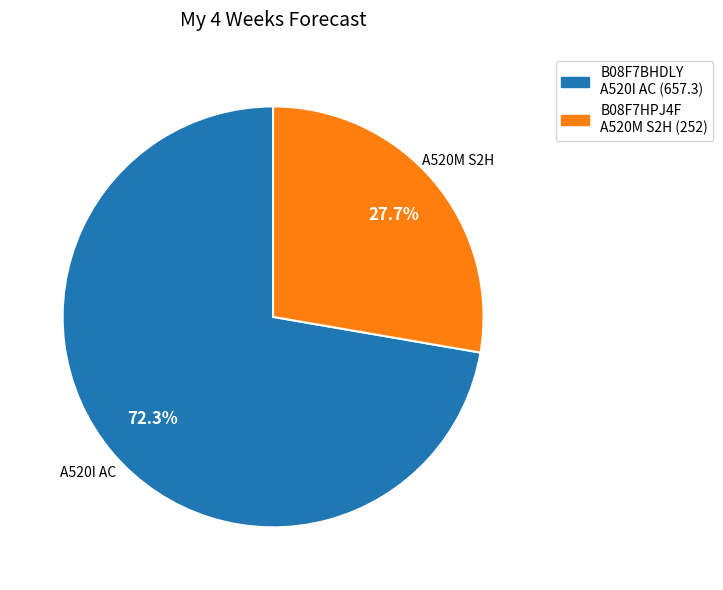

Between B08F7BHDLY A520I AC (657.3) and B08F7HPJ4F A520M S2H (252), which is larger?

B08F7BHDLY A520I AC (657.3)